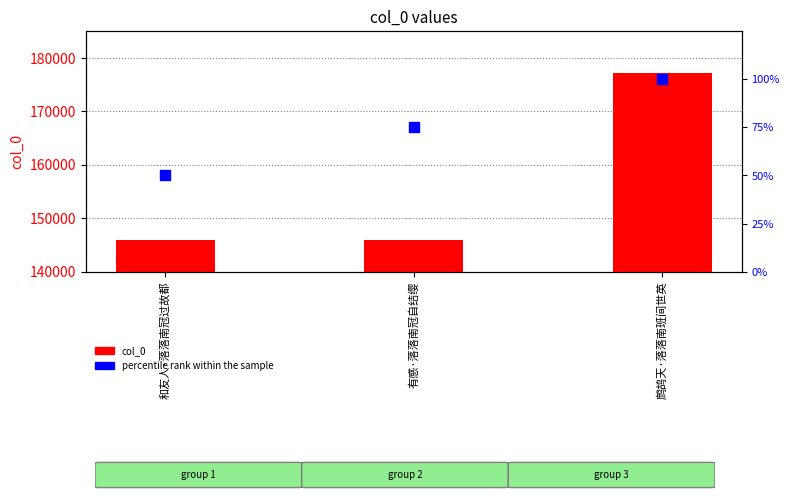

Which series contains the highest Y value?

col_0